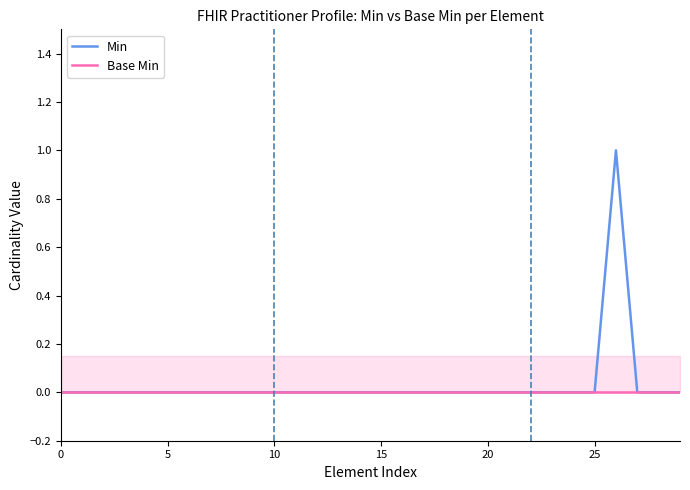

Rank the series by their average value, from lowest to highest.

Base Min, Min